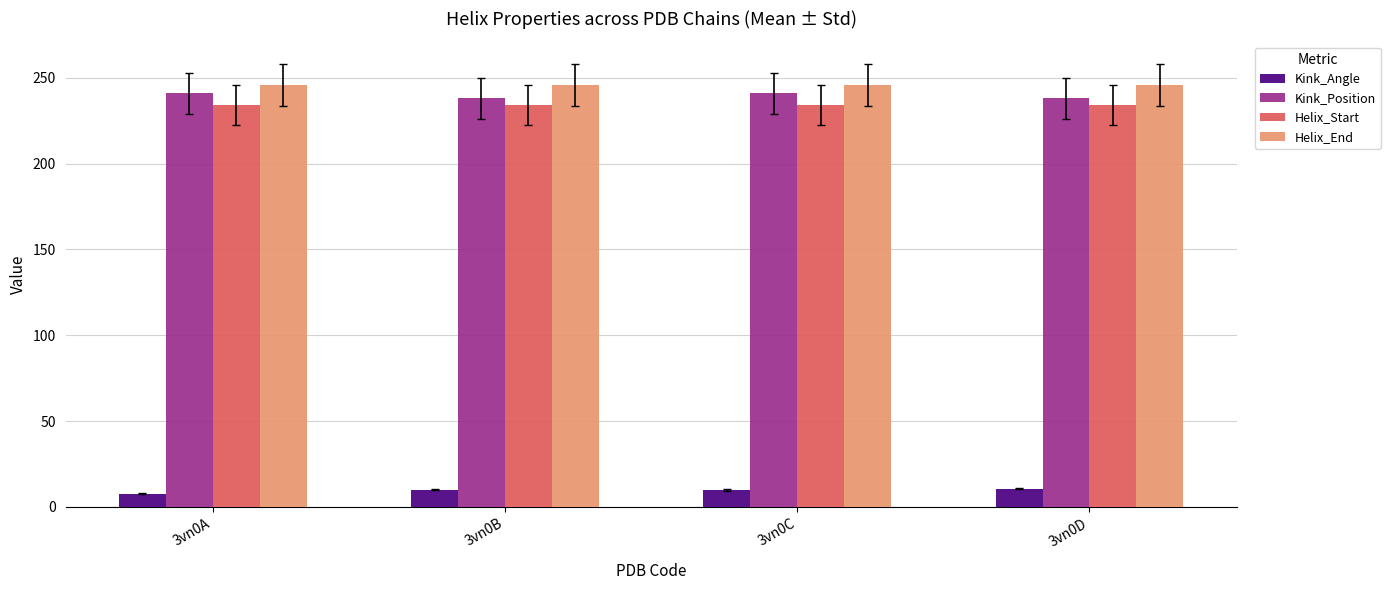

What is the lowest value of the Kink_Position series?

238.0